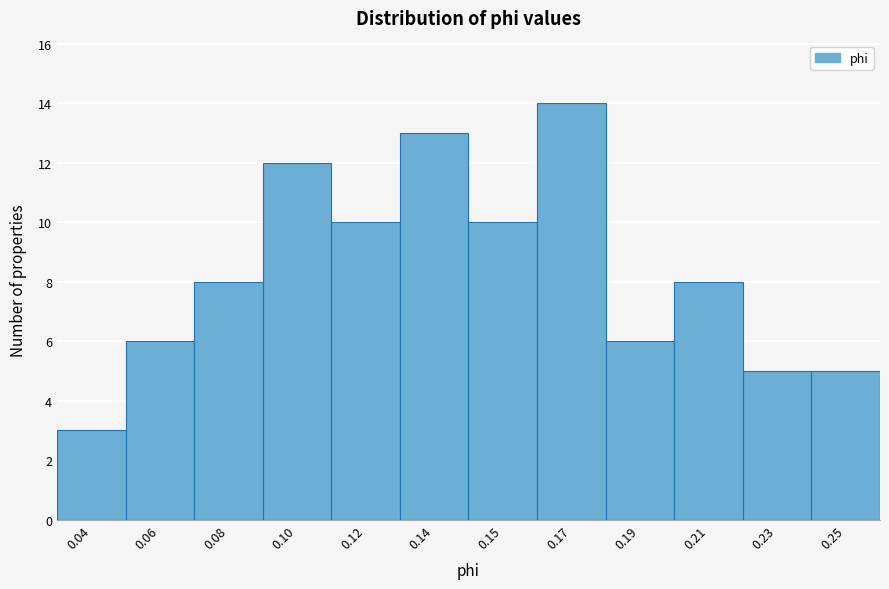

Reading left to right, transcribe all the data shown in this chart.

3	6	8	12	10	13	10	14	6	8	5	5